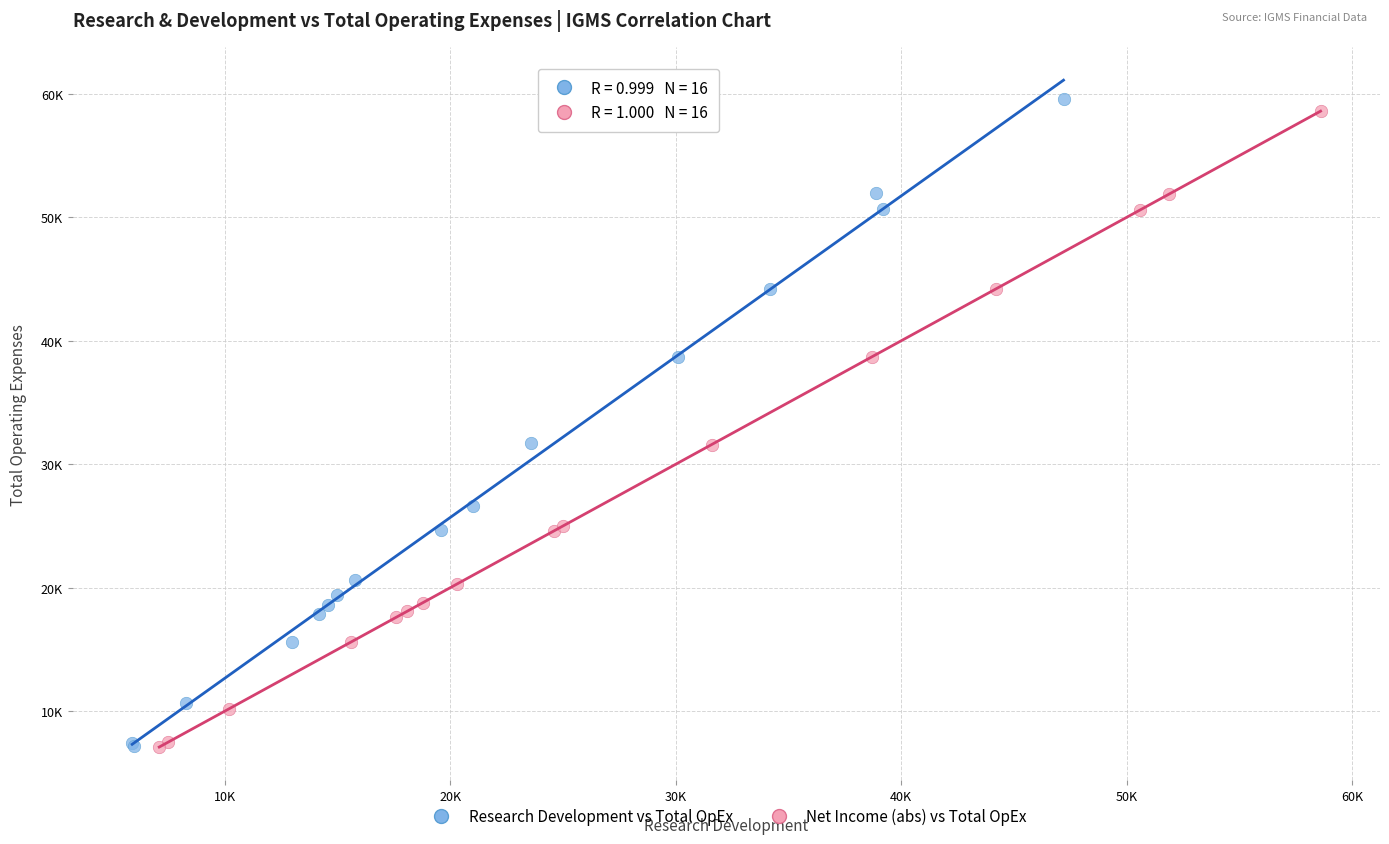

What are all the series names shown in the legend?

Research Development vs Total OpEx, Net Income (abs) vs Total OpEx